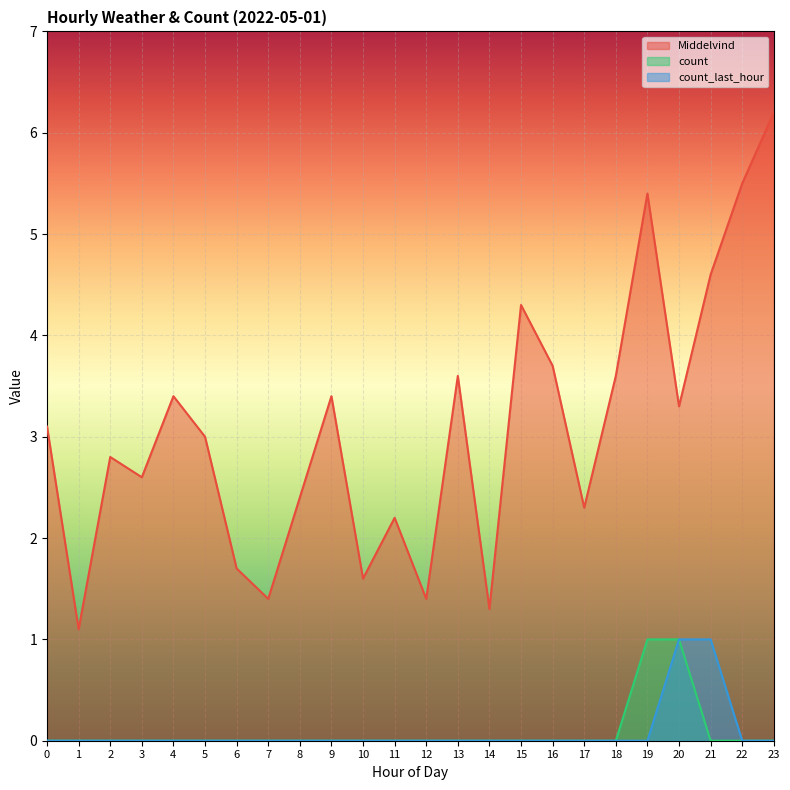

At how many categories does at least one series exceed 2?

18